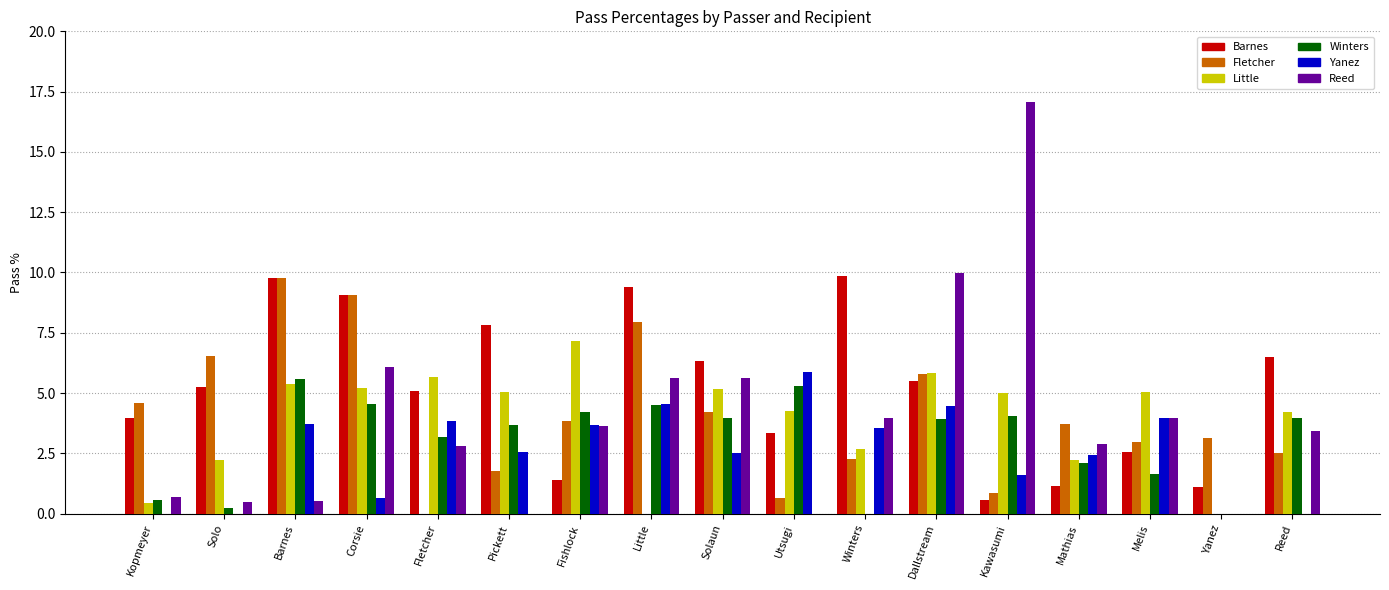

Which series has the largest total across all categories?

Barnes